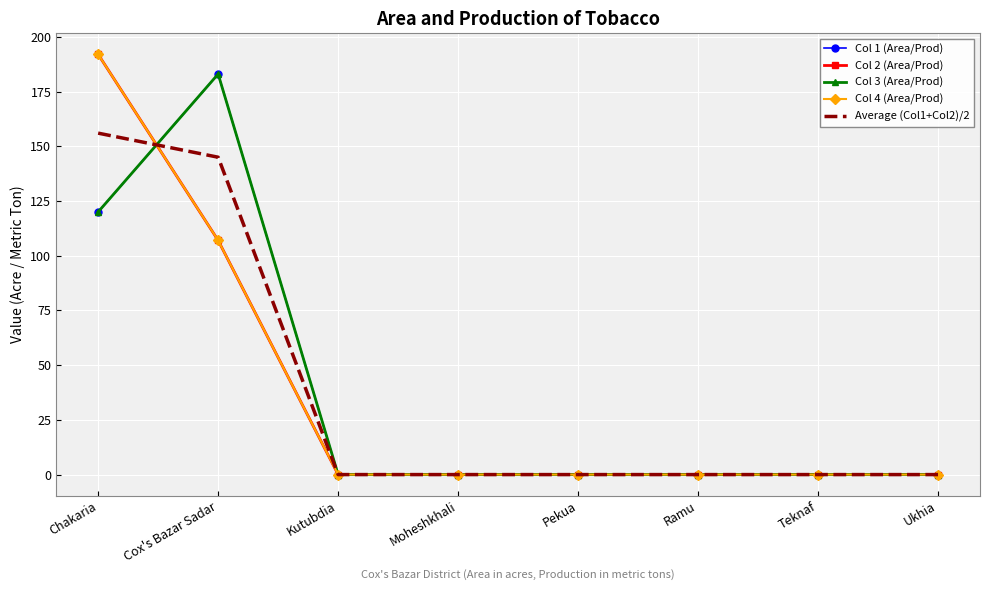

What is the highest value of the Col 4 (Area/Prod) series?

192